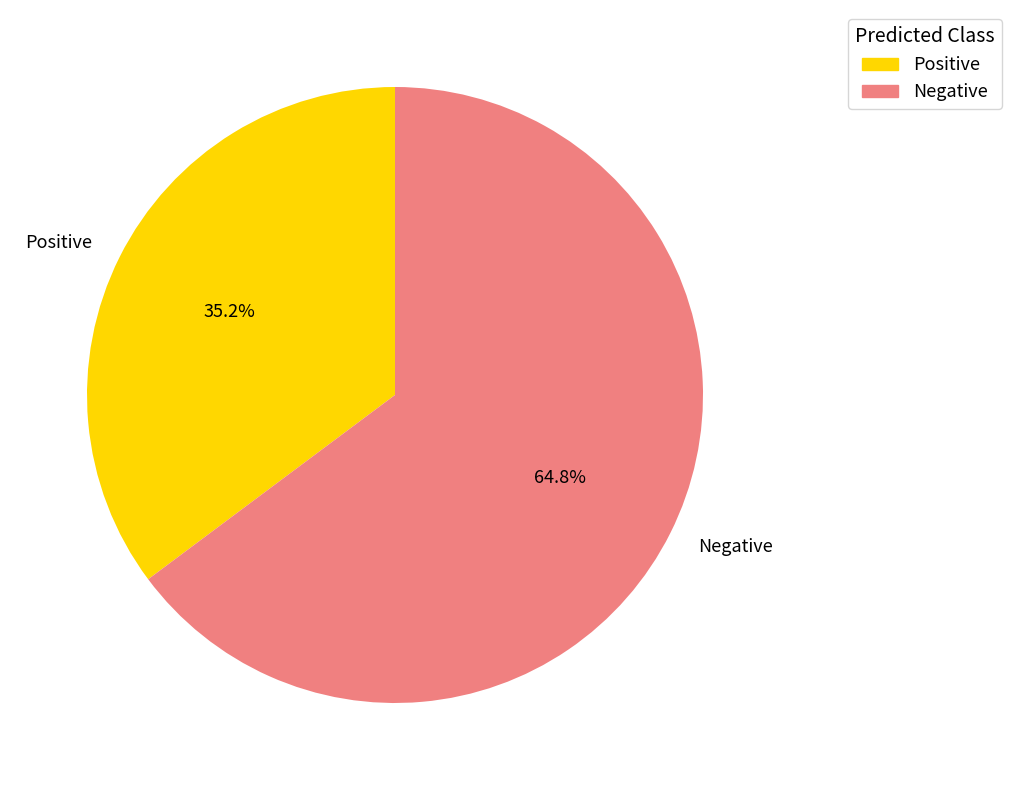

How many slices are in this pie chart?

2